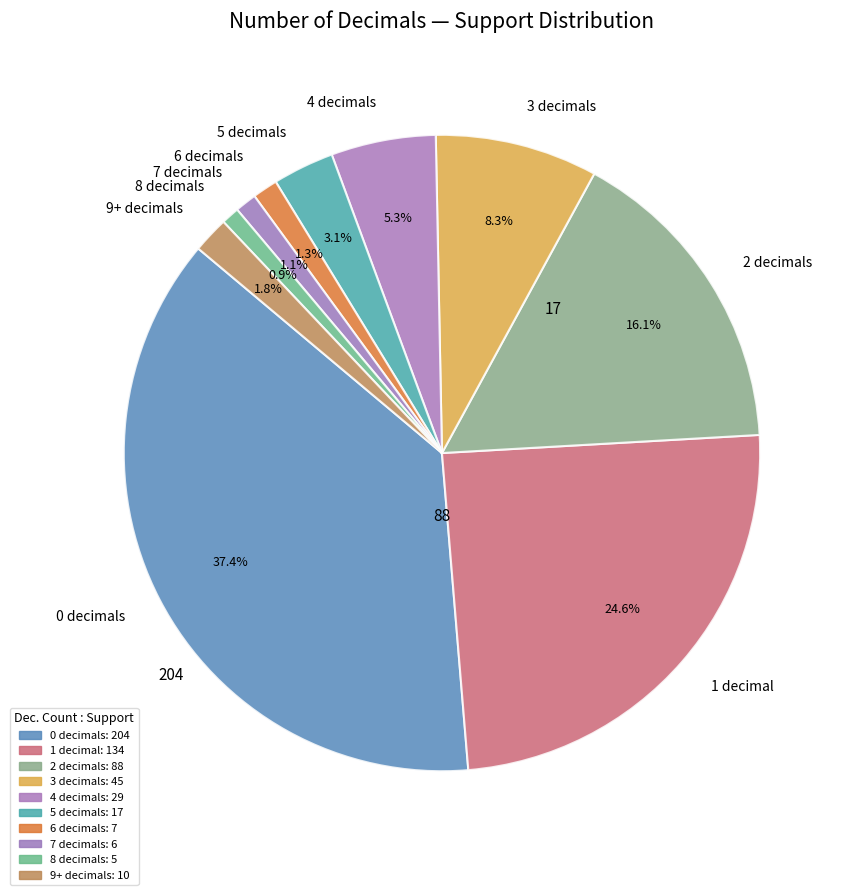

Between 0 decimals and 9+ decimals, which is larger?

0 decimals